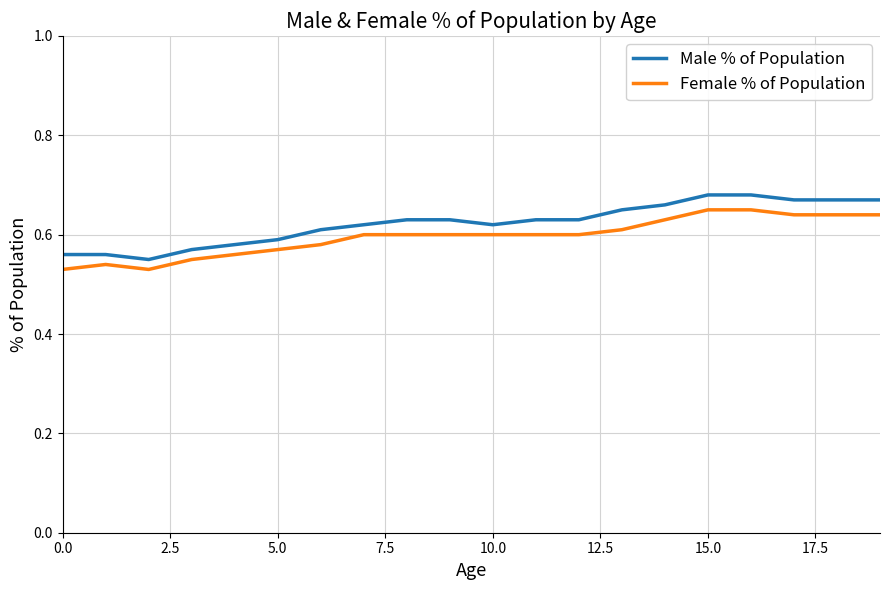

Which series has the largest total across all categories?

Male % of Population